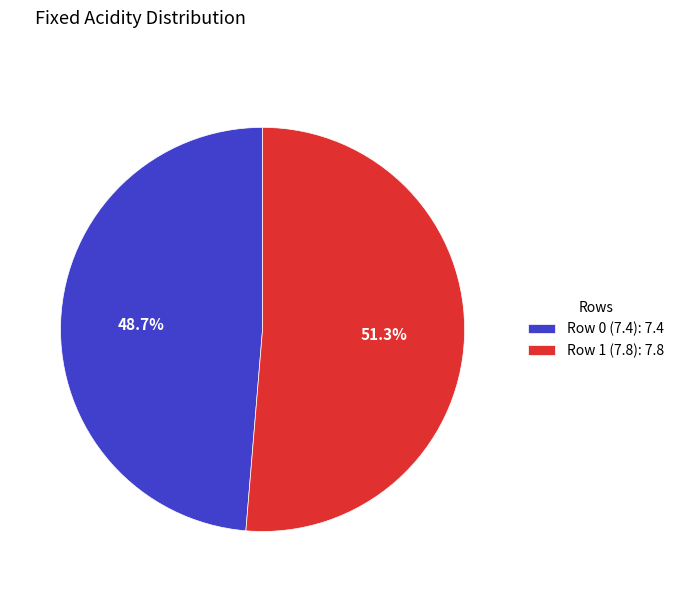

To the nearest percent, what is the difference between the Row 0 (7.4) and Row 1 (7.8) slice percentages?

3%